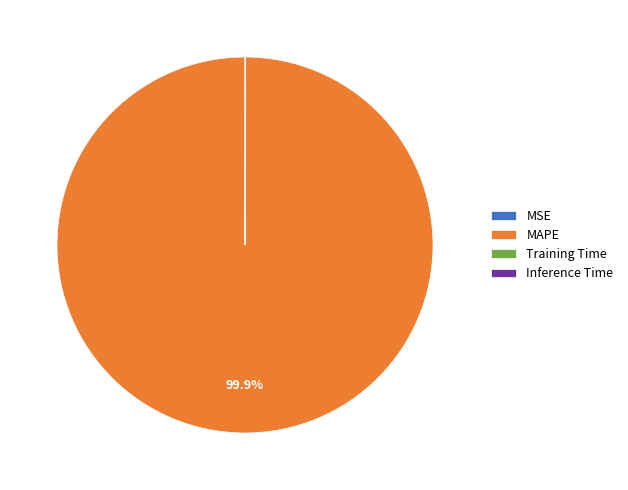

Which category accounts for the majority?

MAPE